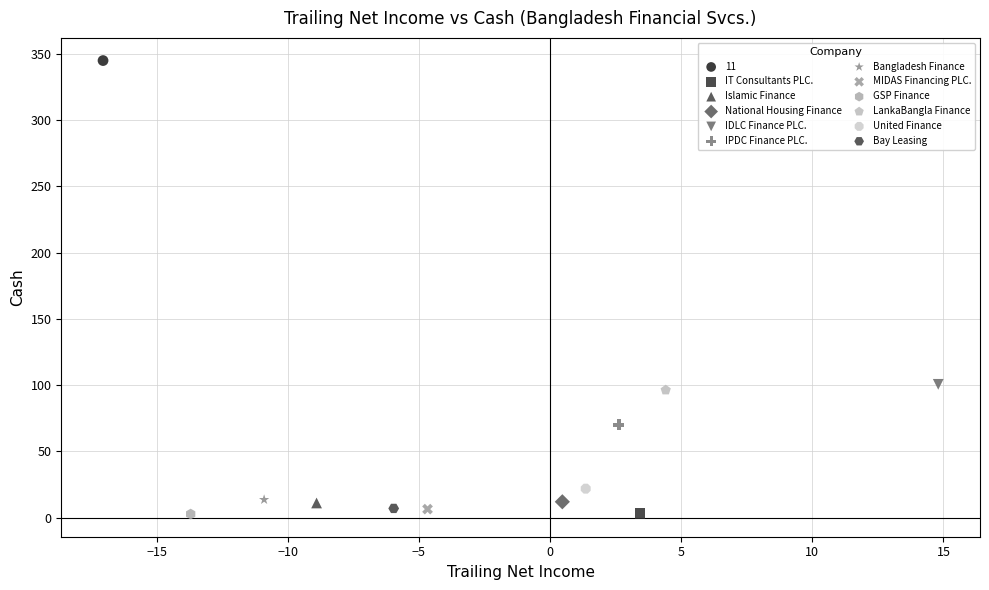

What are all the series names shown in the legend?

11, IT Consultants PLC., Islamic Finance, National Housing Finance, IDLC Finance PLC., IPDC Finance PLC., Bangladesh Finance, MIDAS Financing PLC., GSP Finance, LankaBangla Finance, United Finance, Bay Leasing